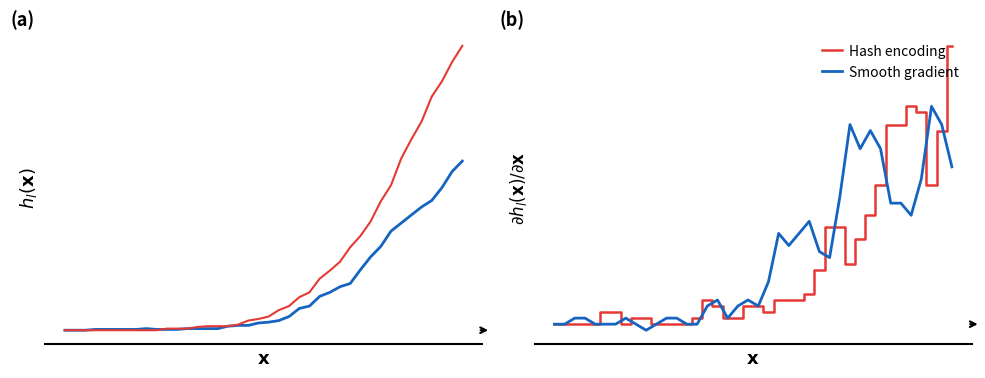

Is it true that Smooth gradient equals 0.0 at 5?

True